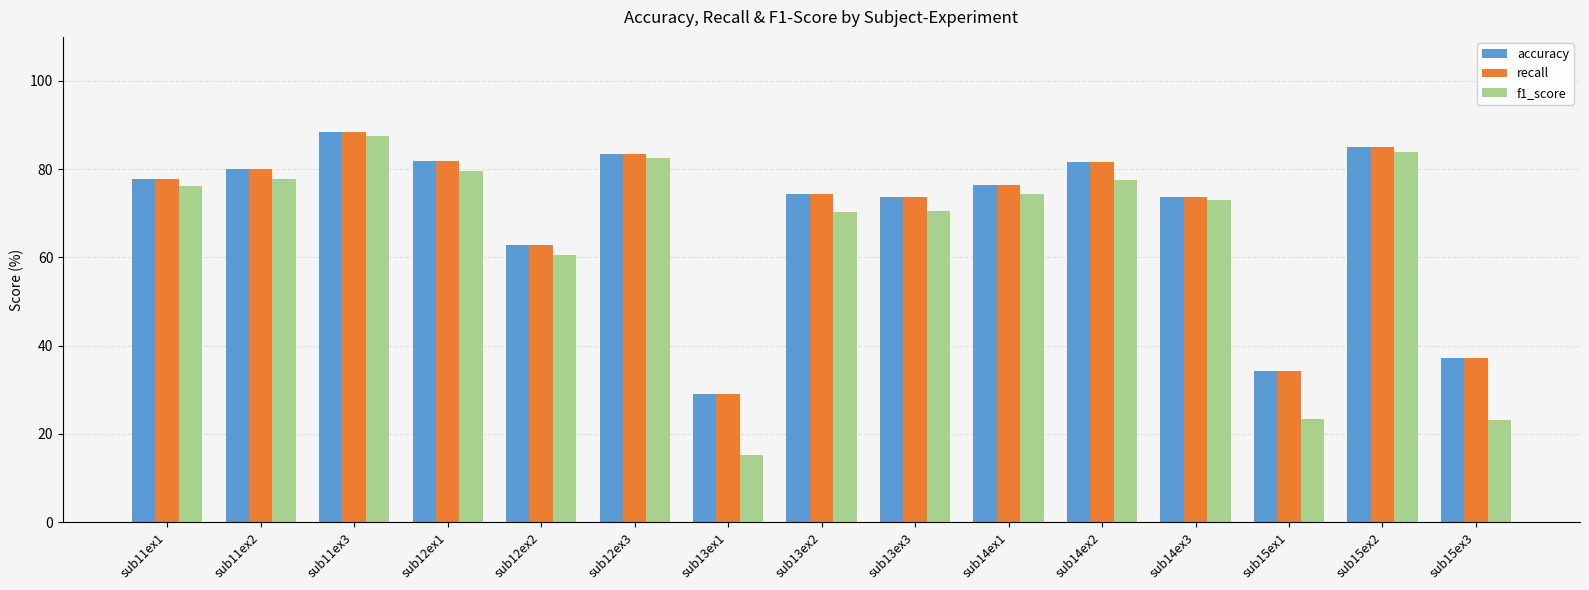

Which label corresponds to the largest value in the chart?

sub11ex3